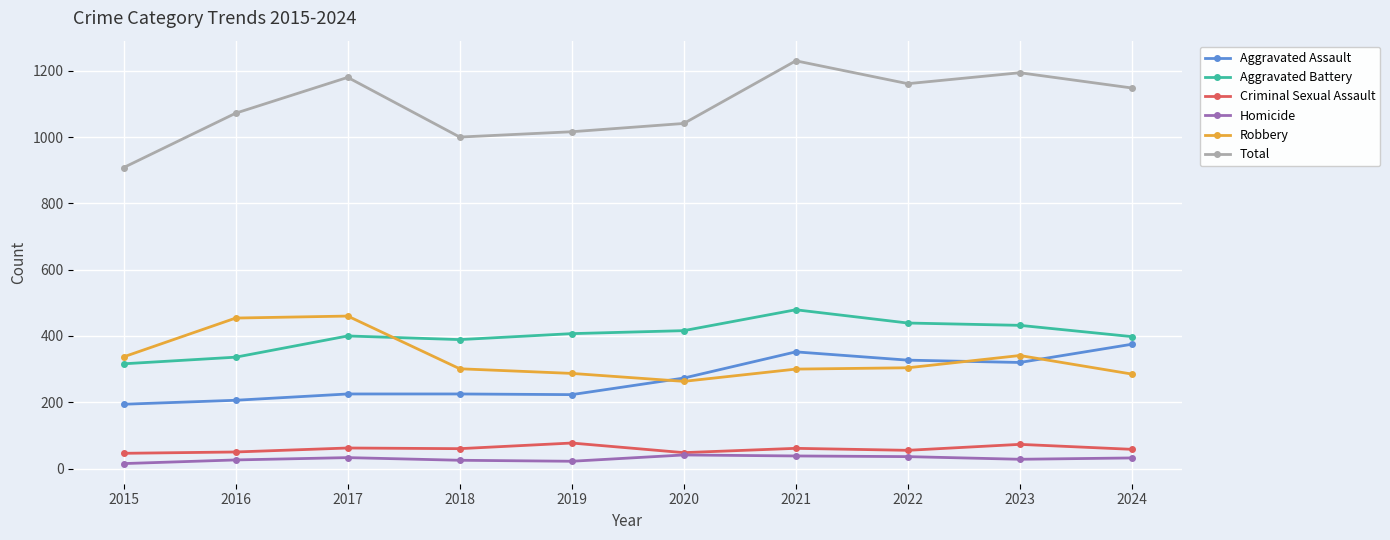

Count the number of data series in this chart.

6